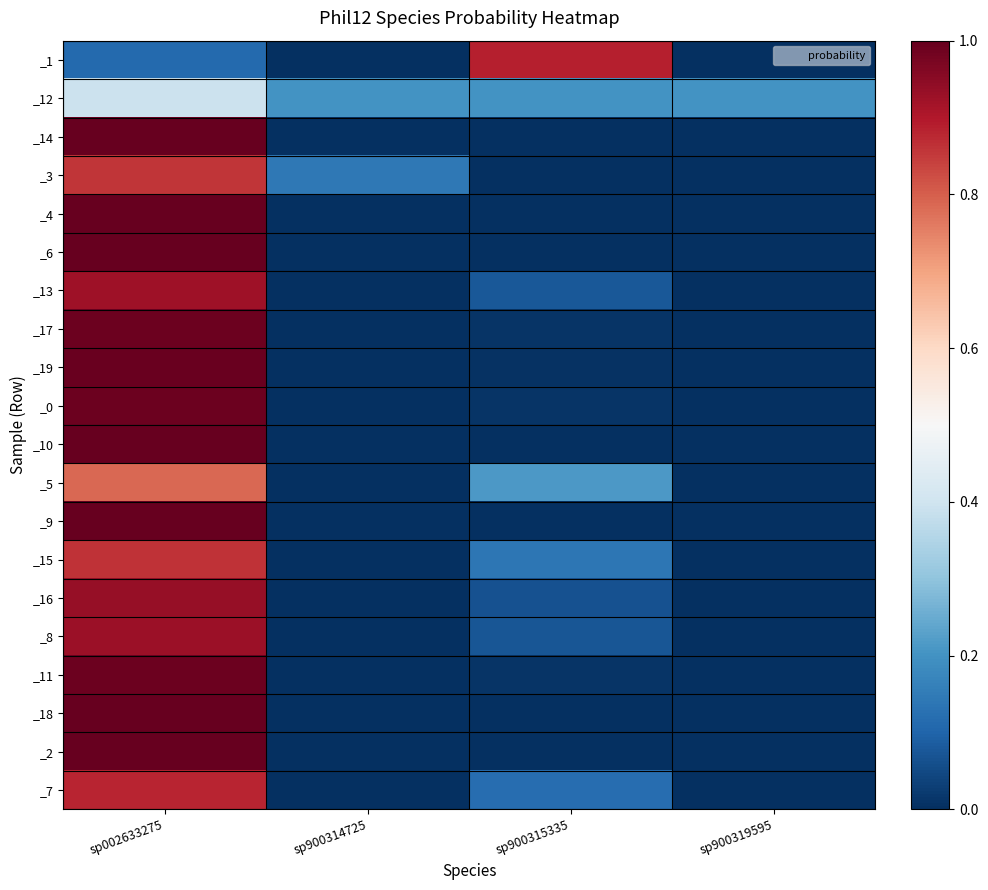

Rank the series at sp002633275 from highest to lowest value.

_14, _4, _6, _9, _10, _18, _2, _19, _17, _11, _0, _16, _8, _13, _7, _15, _3, _5, _12, _1